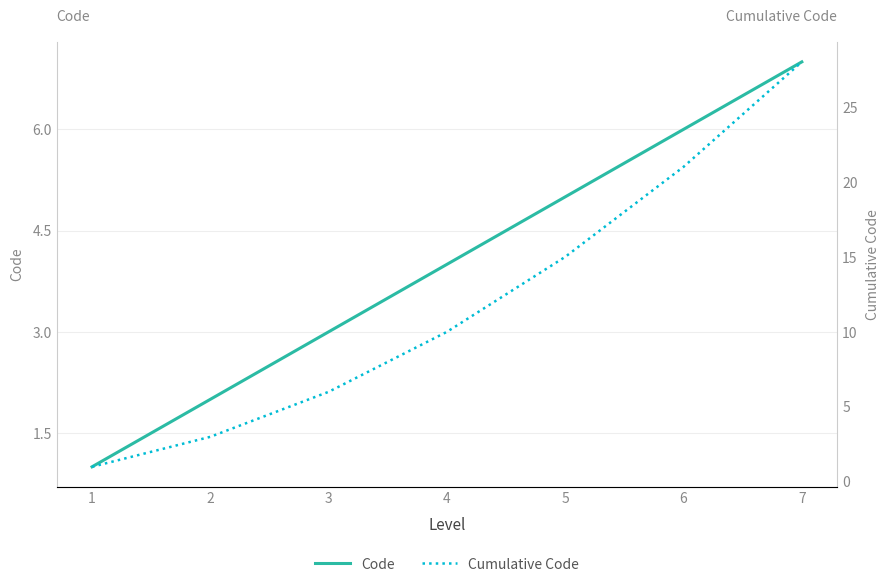

How many values in the Cumulative Code series are below 10?

3